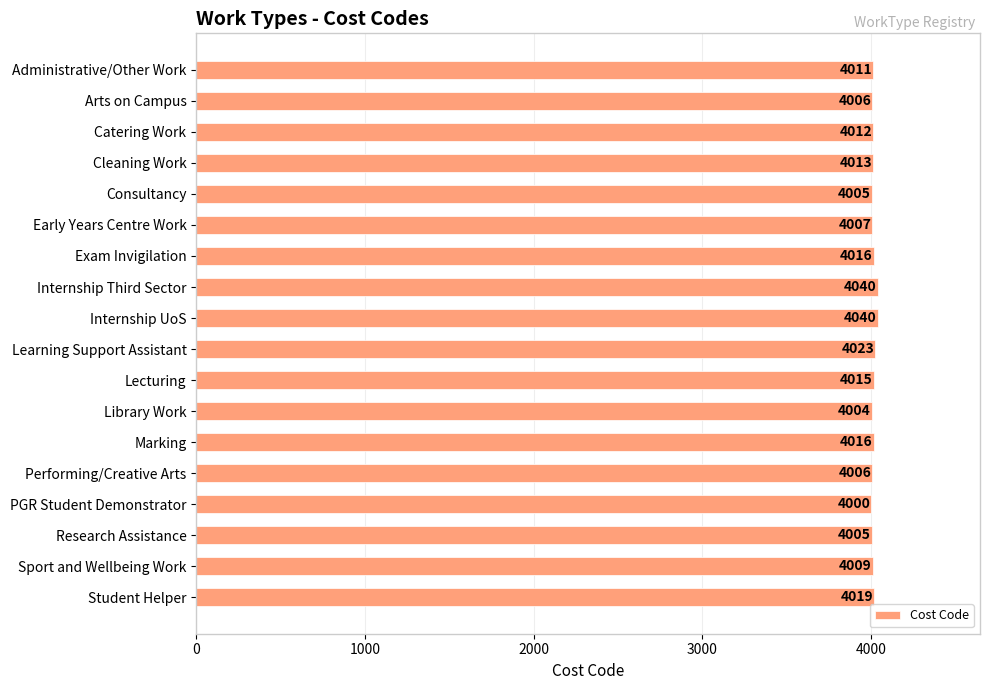

What is the label of the 10th bar from the top?

Learning Support Assistant